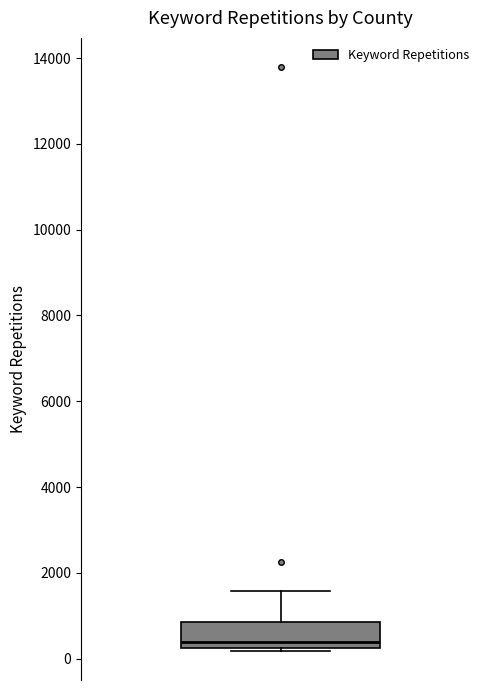

Read this box plot against the y-axis: the position of the median line, the range covered by the box, and the ends of both whiskers. The values are not printed on the chart, so give them approximately, as read against the axis.

median 400, box 200 to 800, whiskers 200 (just below the box's lower edge) to 1600